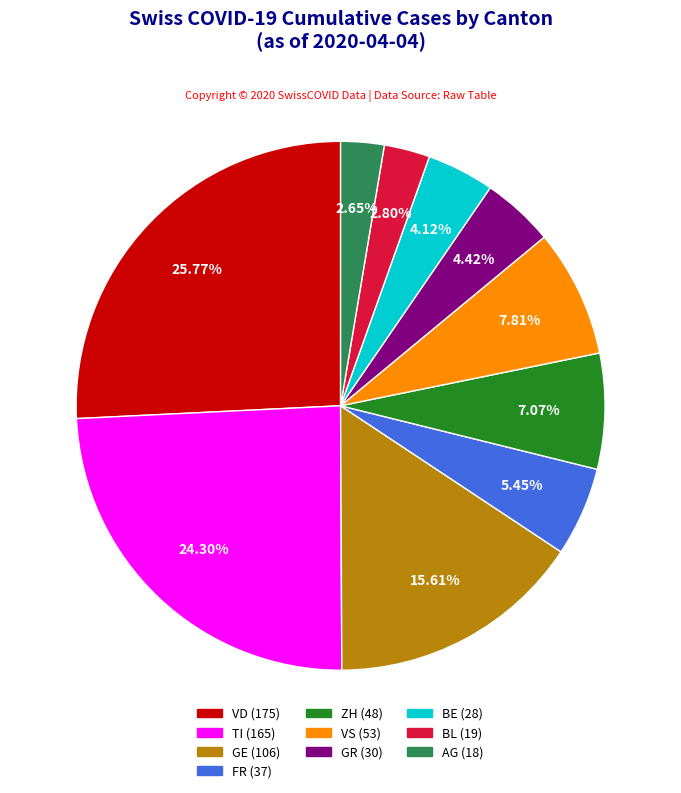

Is there any slice that represents more than half of the pie?

No